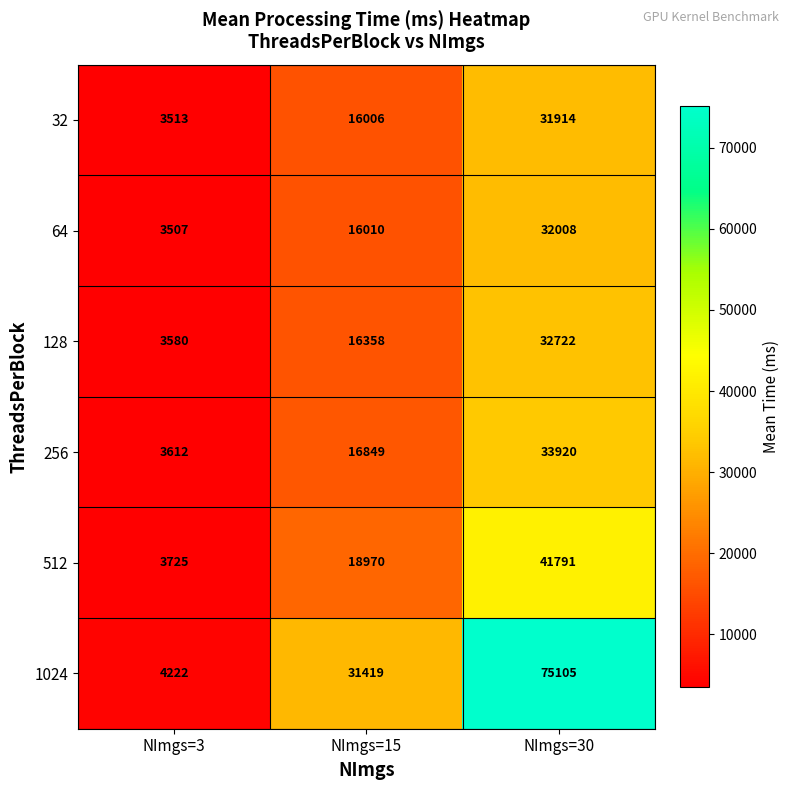

What is the difference between the 128 values at NImgs=30 and NImgs=15?

16364